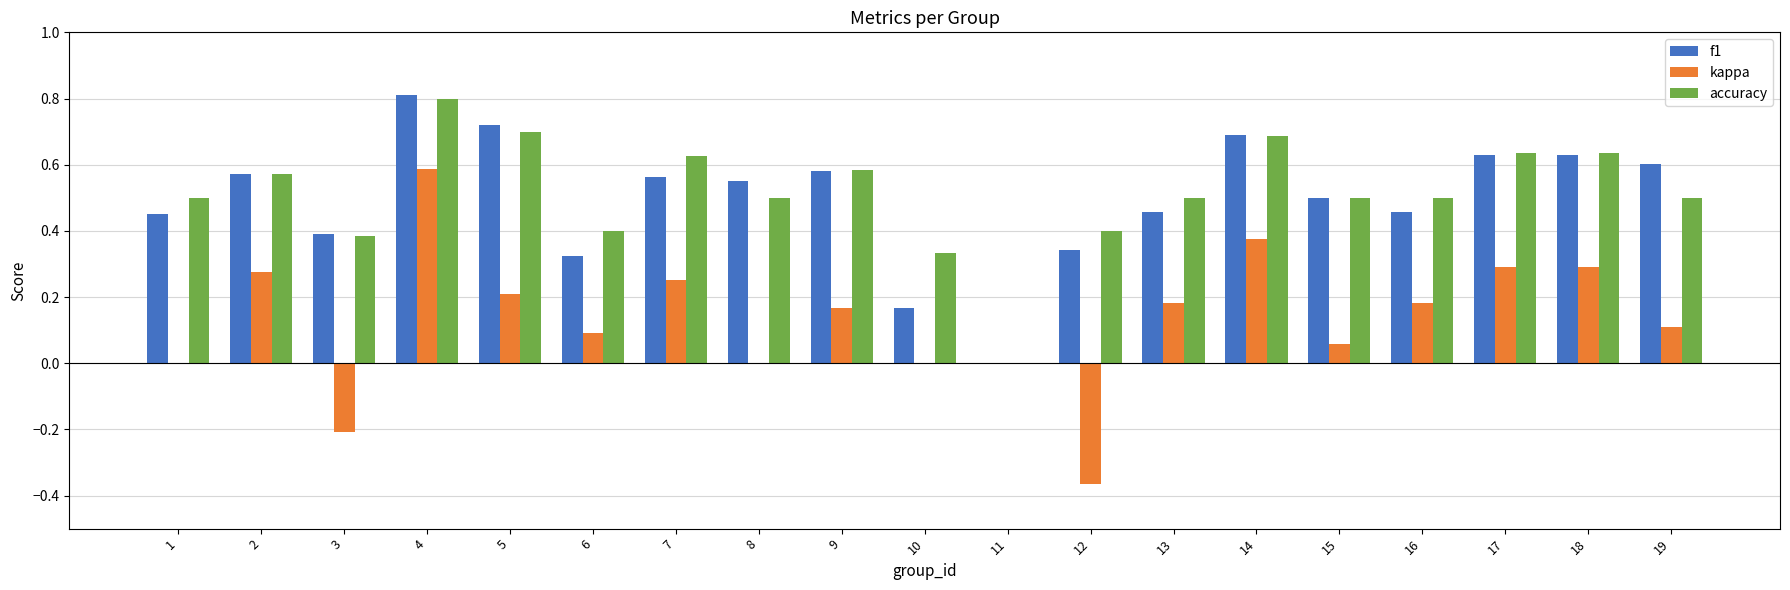

True or false: kappa has a value of 0.0 at 6.

False